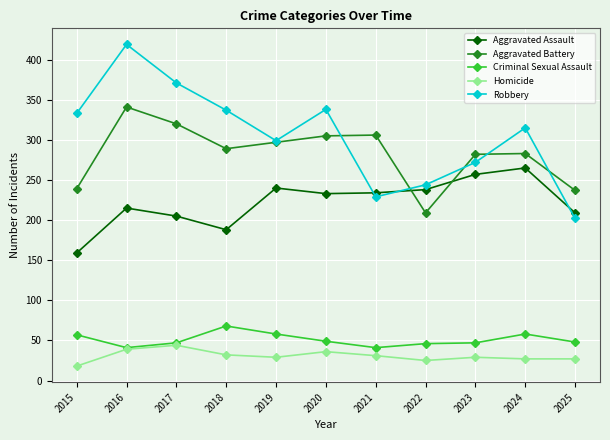

What is the value of the Homicide point at the 5th from the left?

29